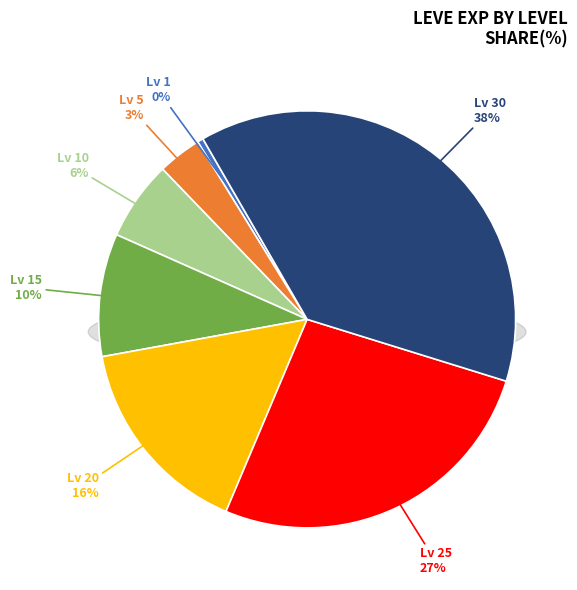

What percentage is the 30 slice, to the nearest percent?

38%